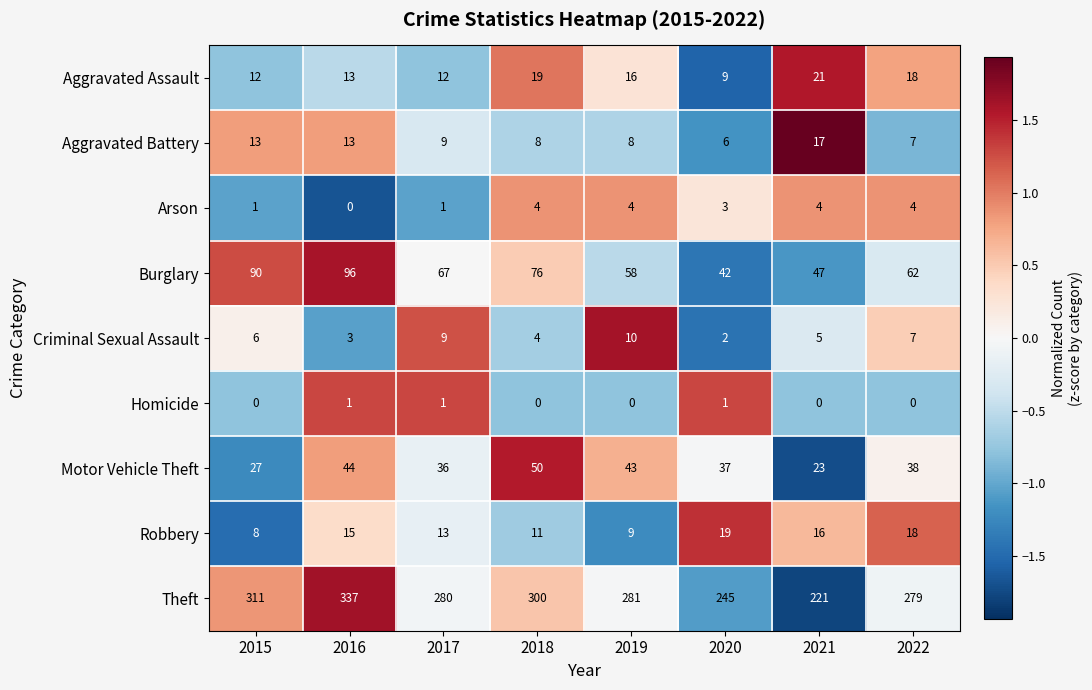

Is it true that Aggravated Assault equals 10 at 2021?

False